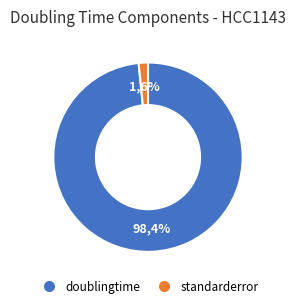

The standarderror slice represents 2% of the pie. True or false?

True